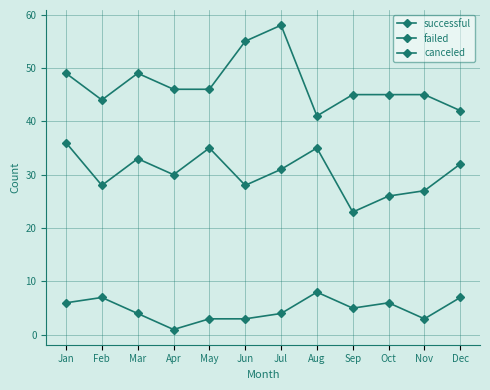

What is the value of the canceled point at the 11th from the left?

3